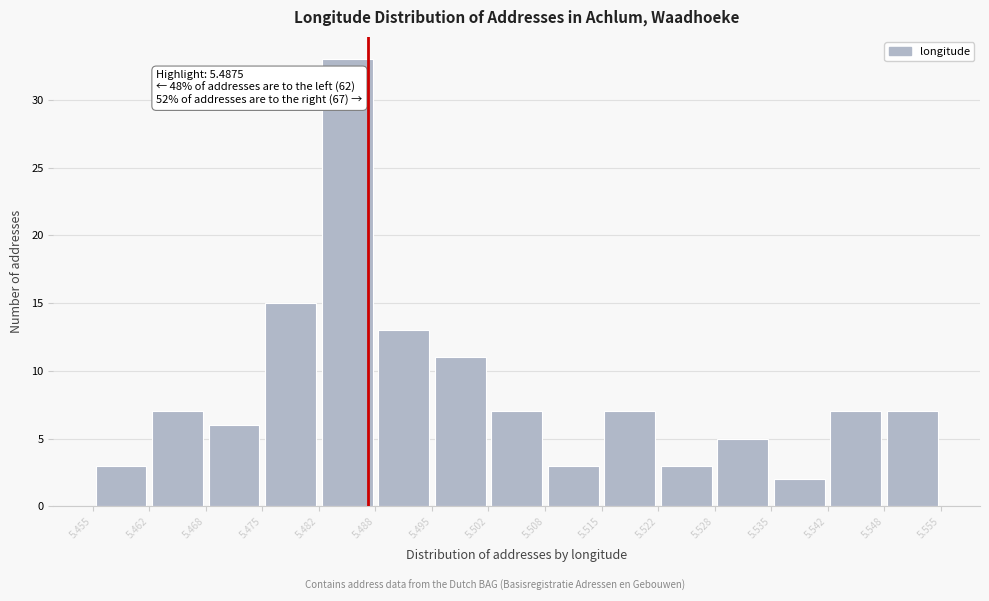

Over which range of the x-axis is the bar tallest?

5.482 to 5.488